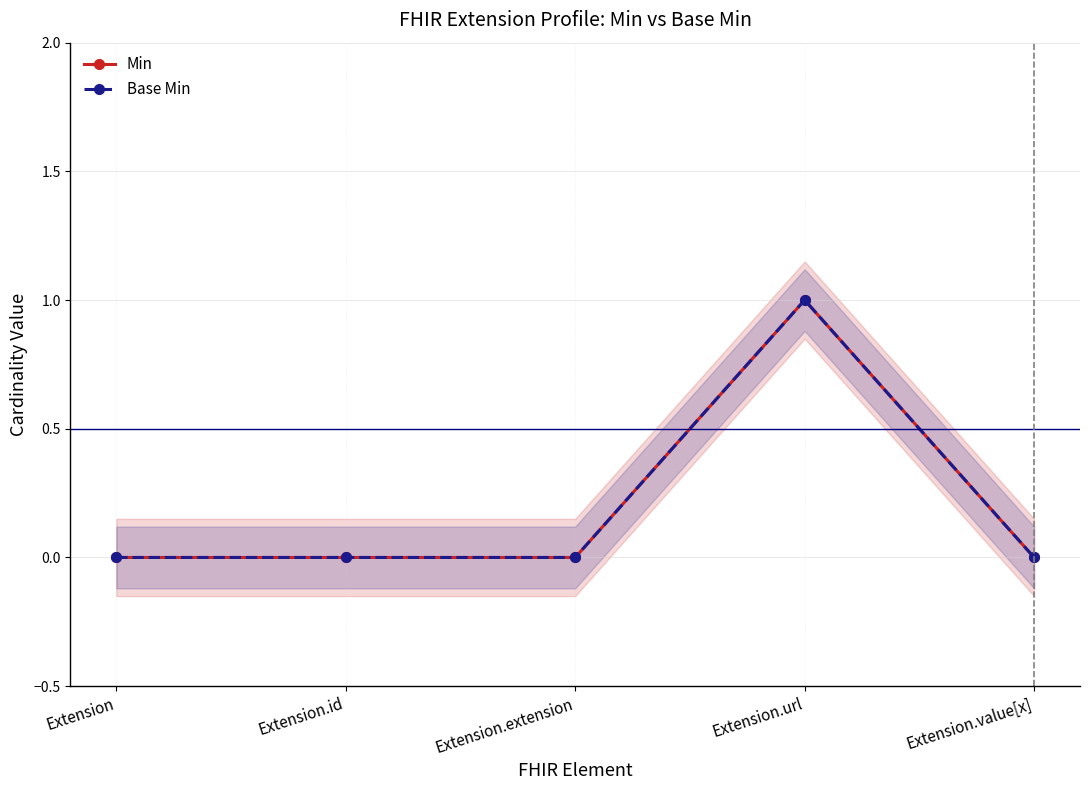

Is it true that Base Min equals -1 at Extension.value[x]?

False